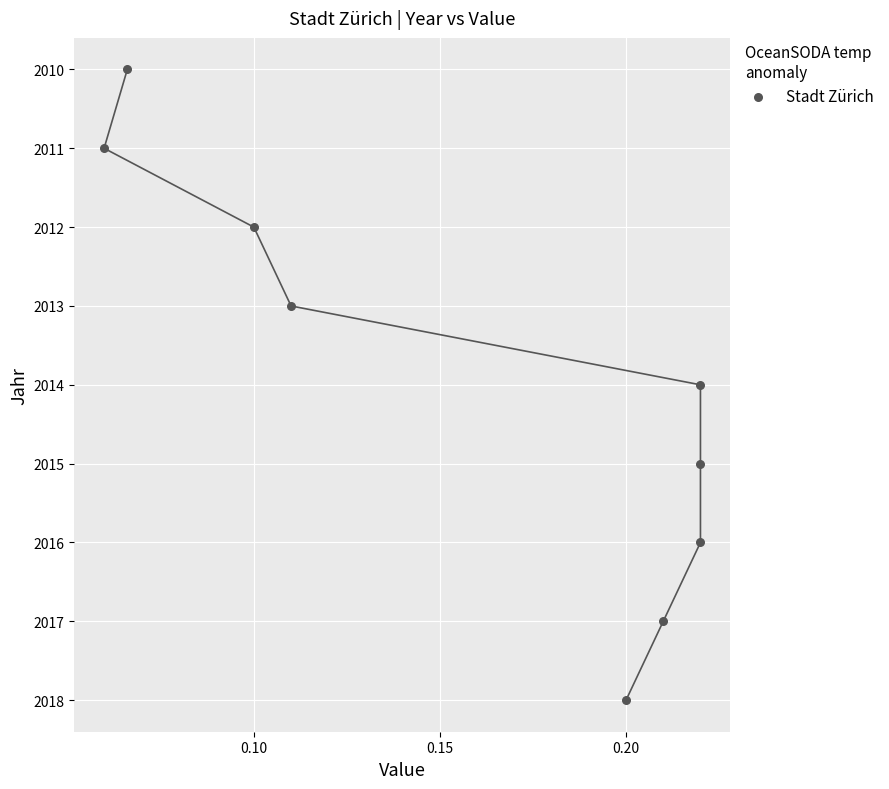

What is the range of Y values (max minus min)?

8